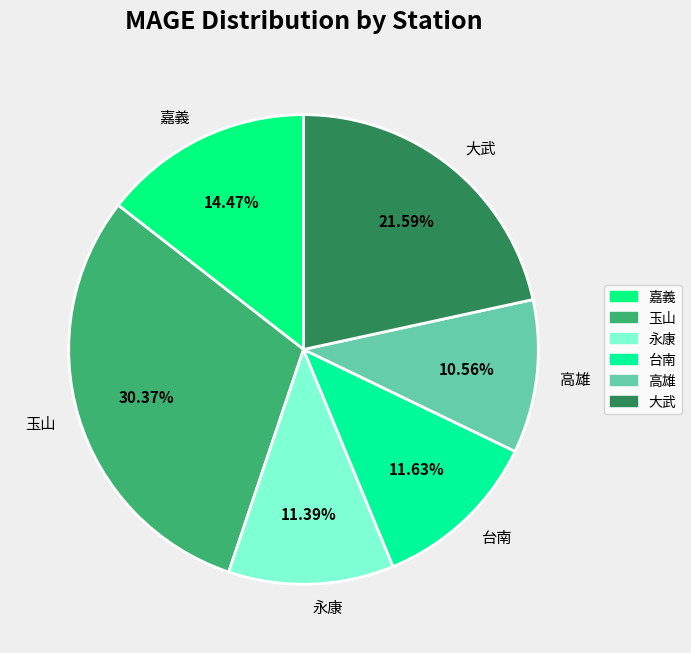

To the nearest percent, what is the difference between the largest and smallest slice percentages?

20%